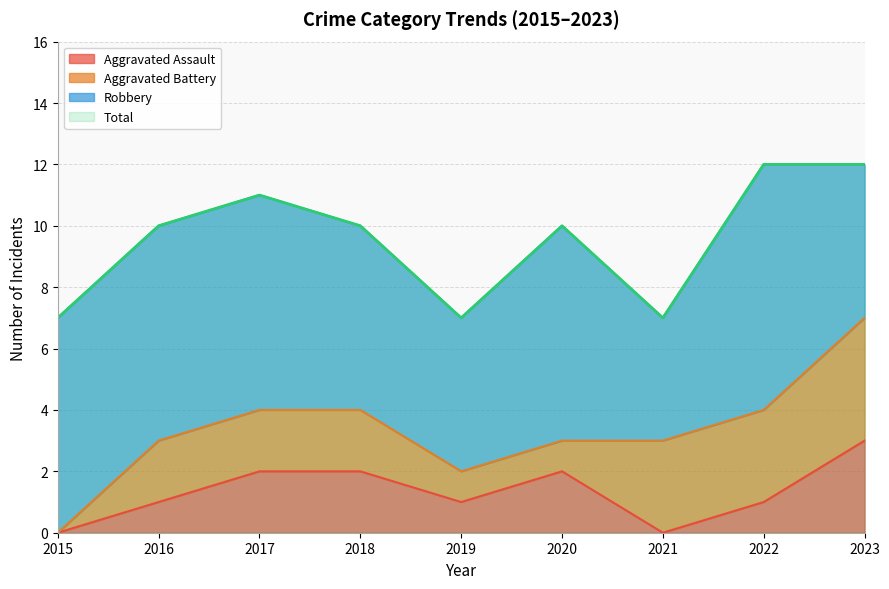

True or false: Aggravated Assault has a value of 1 at 2022.

True